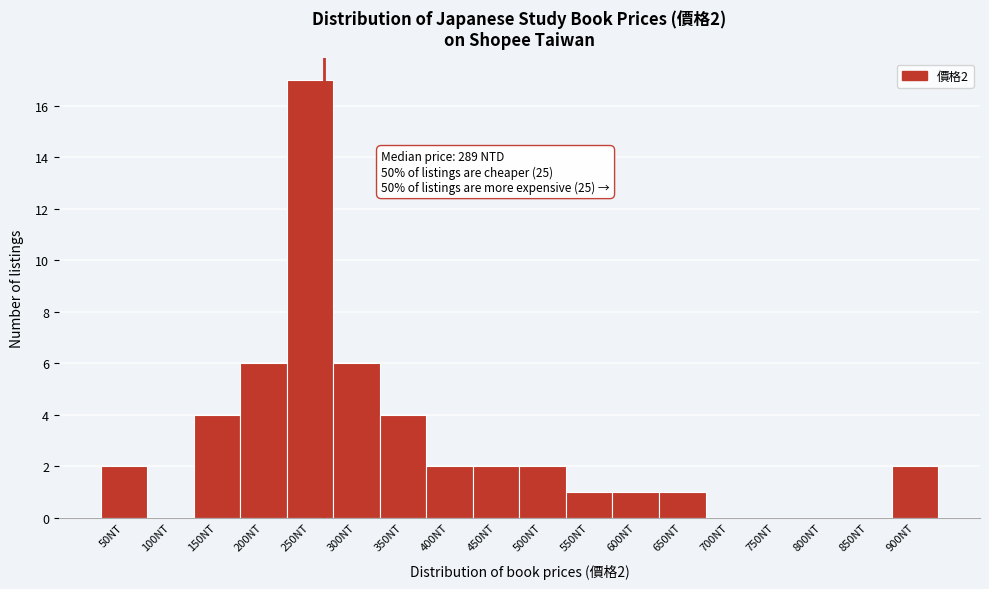

Reading left to right, transcribe all the data shown in this chart.

50NT=2	100NT=0	150NT=4	200NT=6	250NT=17	300NT=6	350NT=4	400NT=2	450NT=2	500NT=2	550NT=1	600NT=1	650NT=1	700NT=0	750NT=0	800NT=0	850NT=0	900NT=2